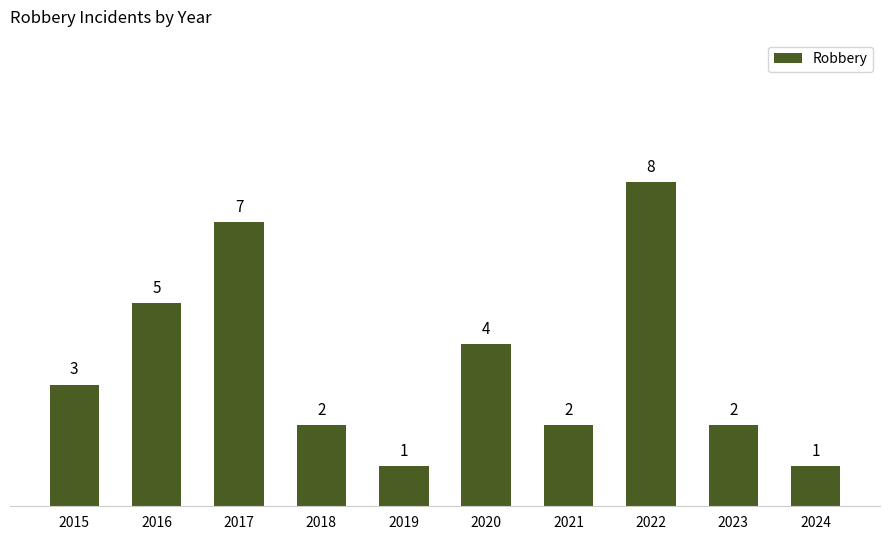

What is the sum of all values?

35